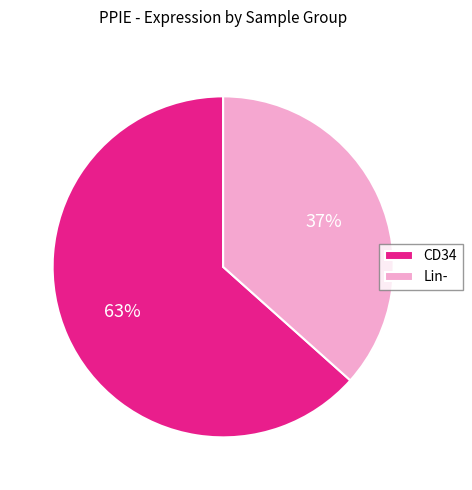

Approximately how many times larger is the value at CD34 compared to Lin-?

1.7